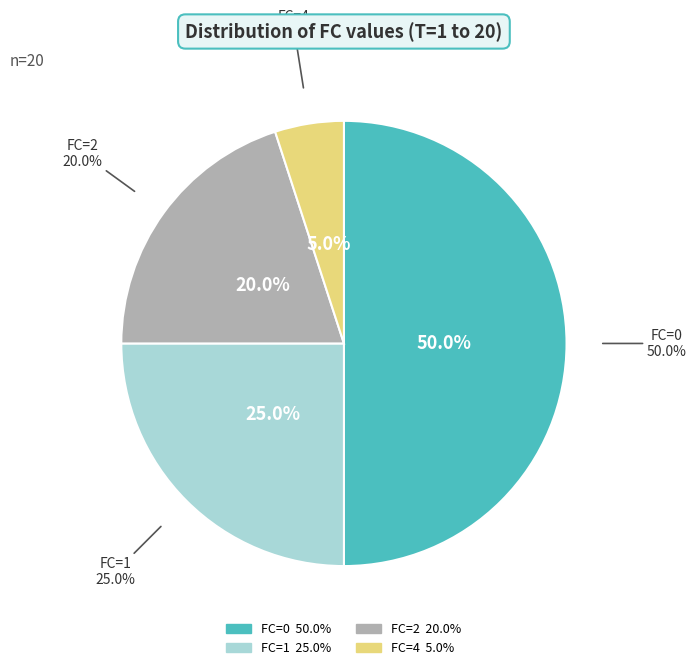

What is the smallest slice in the pie chart?

FC=4